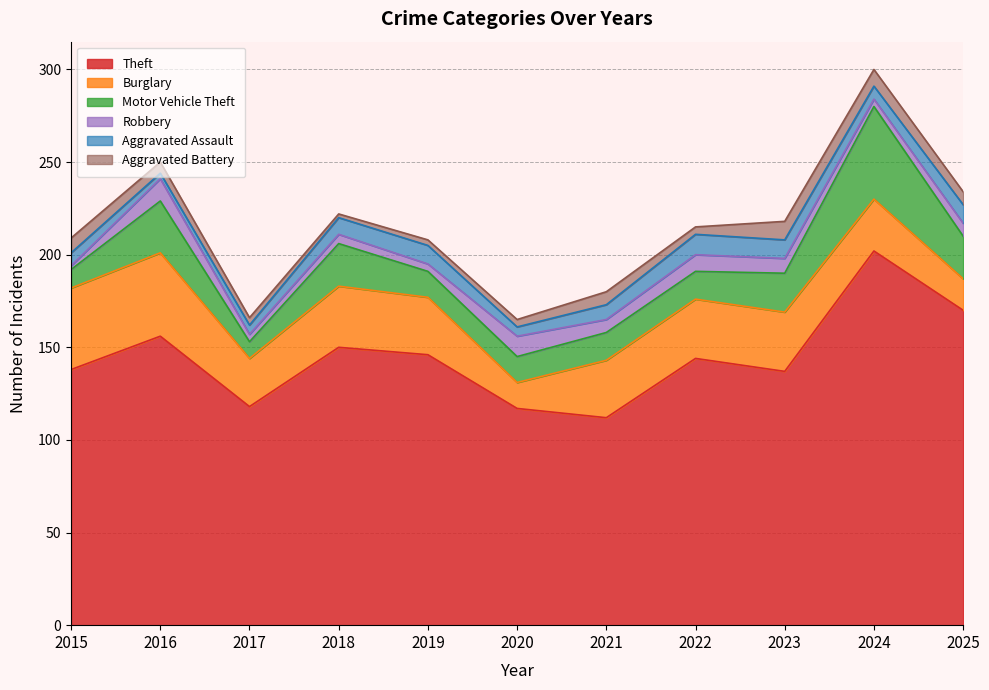

How many values in the Aggravated Battery series exceed 6?

5